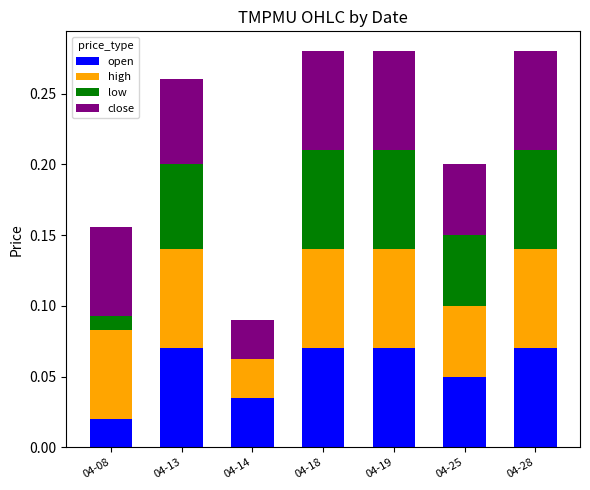

What is the sum of all open values?

0.4